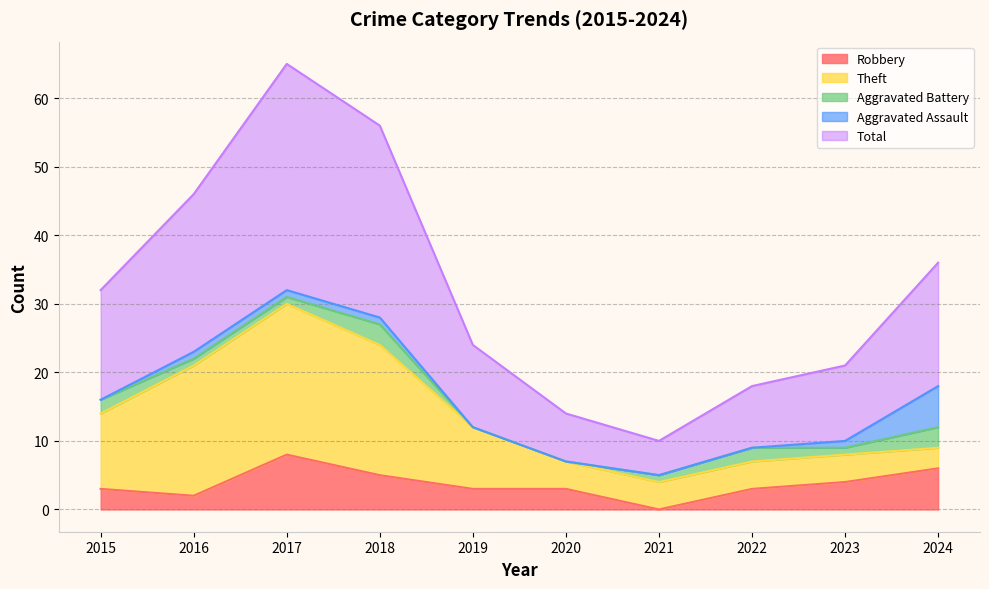

Which category has the highest value in the Aggravated Assault series?

2024